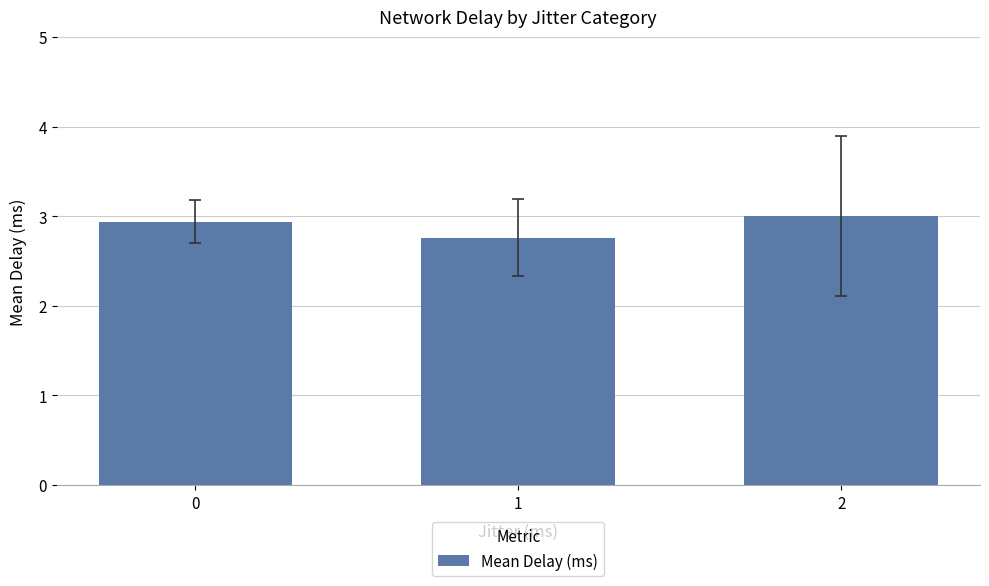

Does the chart contain stacked bars?

No